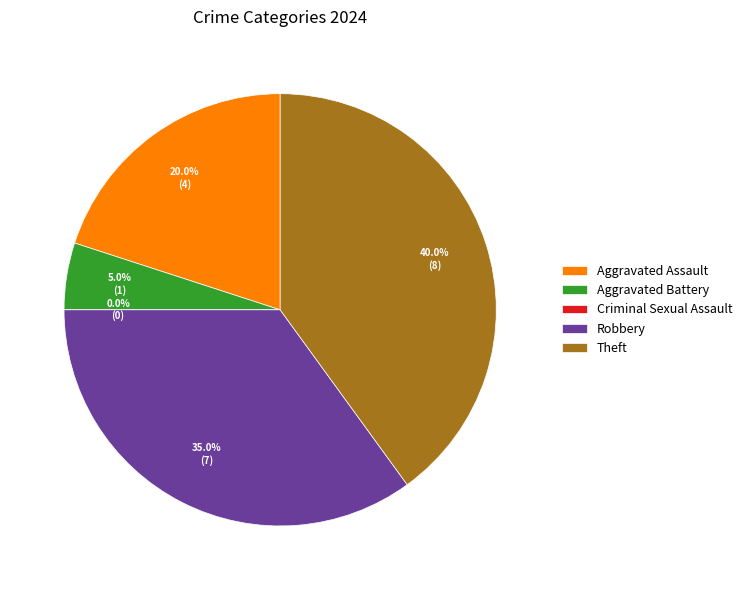

Is Aggravated Battery the majority of the pie?

No